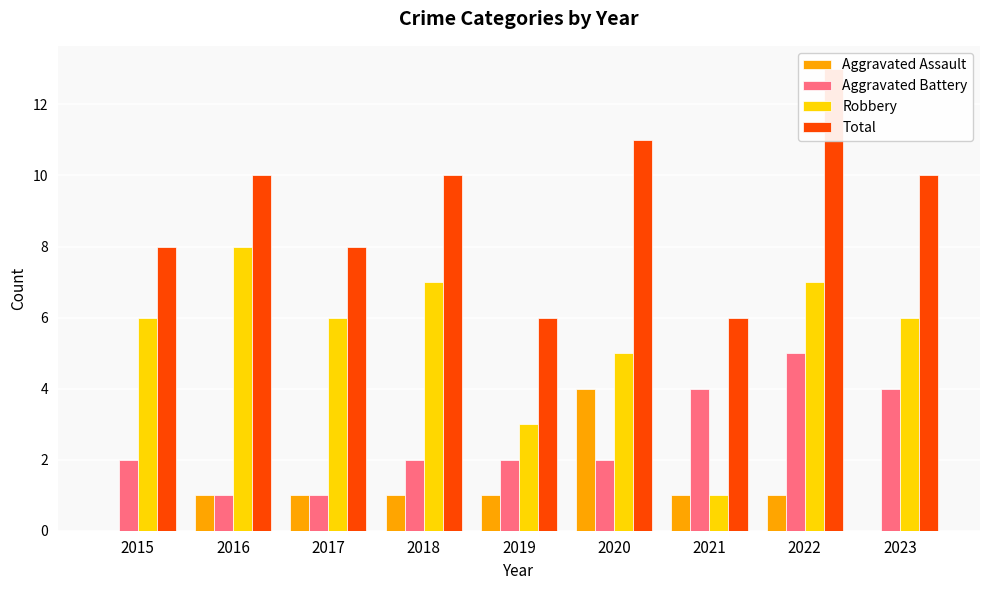

How many positive values does the Aggravated Assault series have?

7